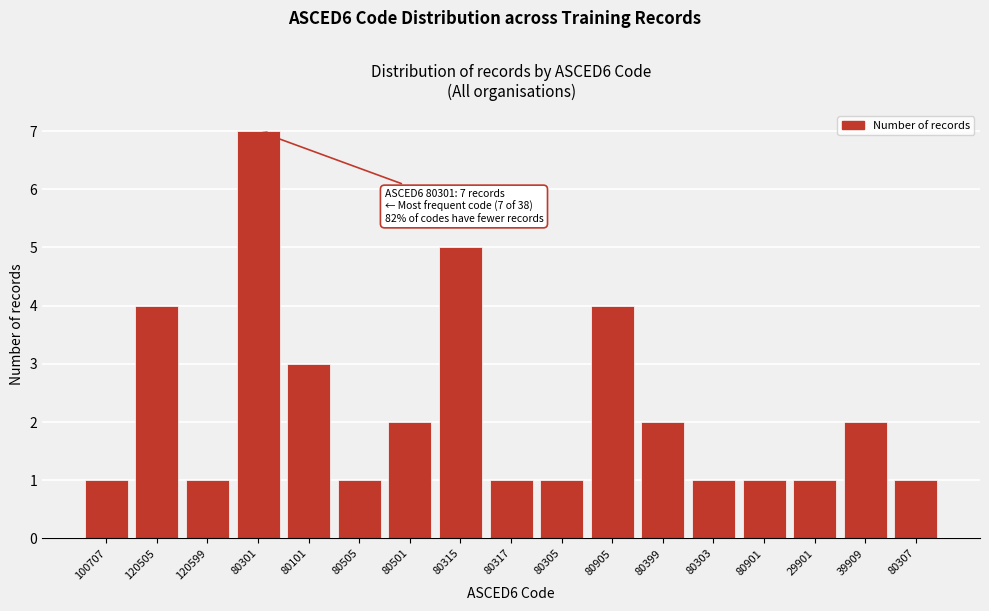

Reading left to right, what are all the values shown in this chart?

100707=1	120505=4	120599=1	80301=7	80101=3	80505=1	80501=2	80315=5	80317=1	80305=1	80905=4	80399=2	80303=1	80901=1	29901=1	39909=2	80307=1